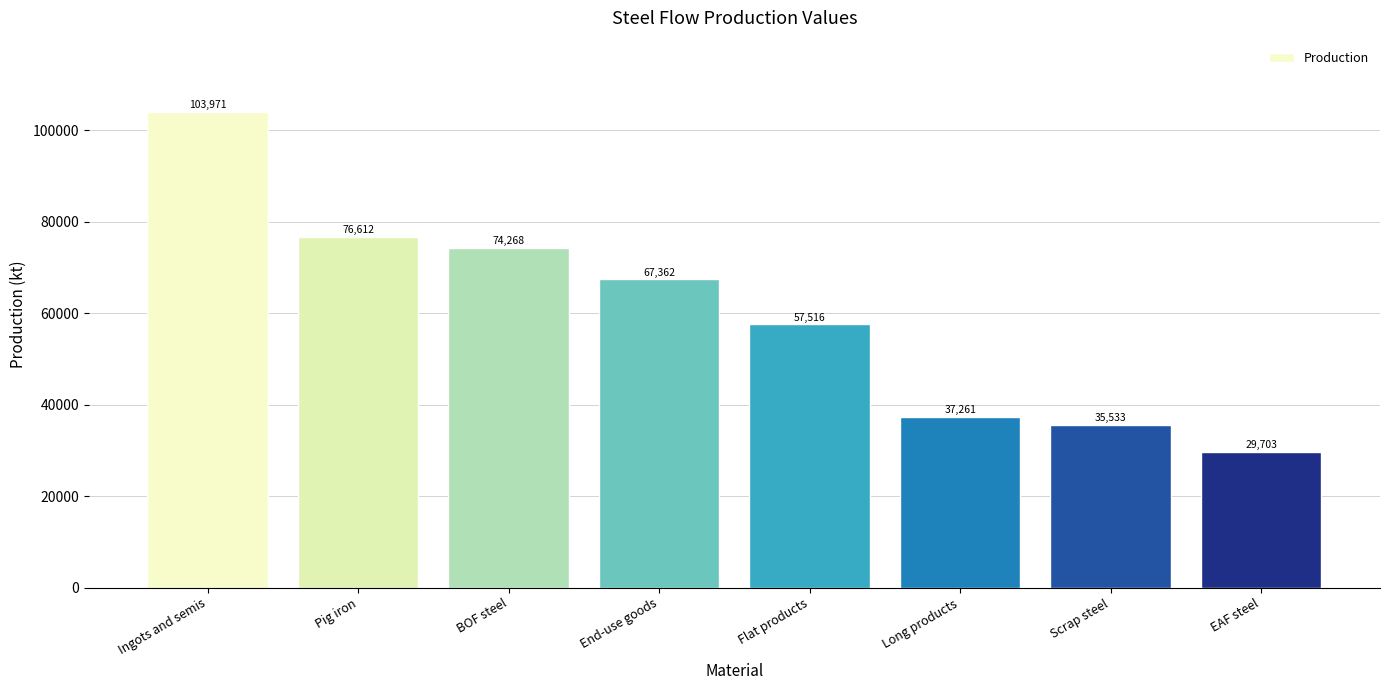

What position from the left is EAF steel?

8